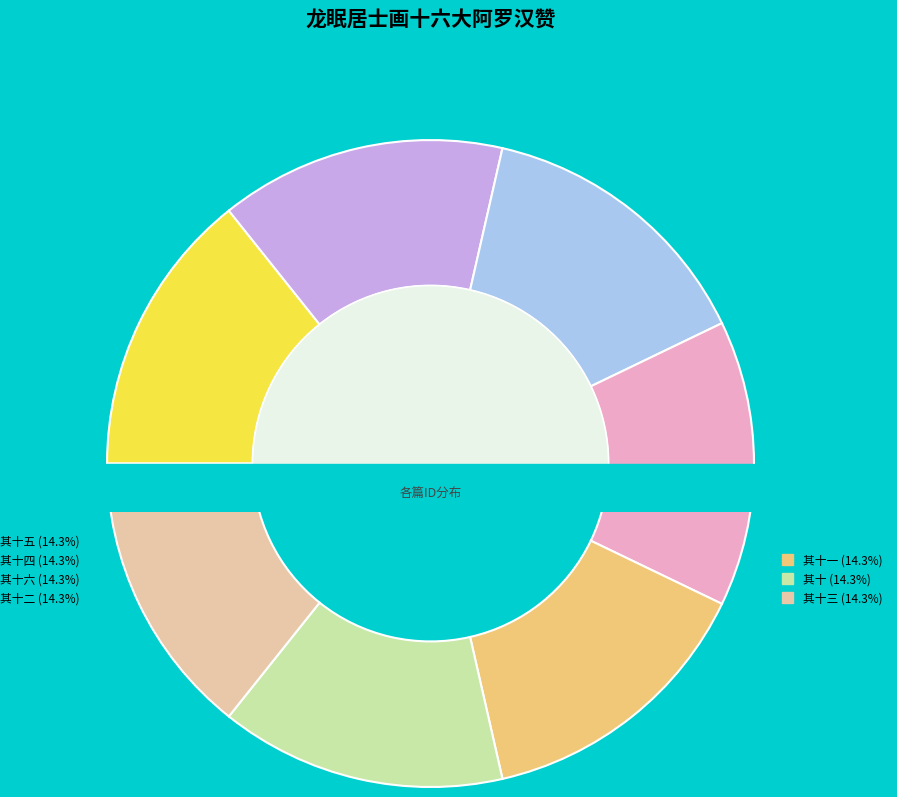

Rank the categories by value from highest to lowest.

其十六, 其十五, 其十四, 其十三, 其十二, 其十一, 其十